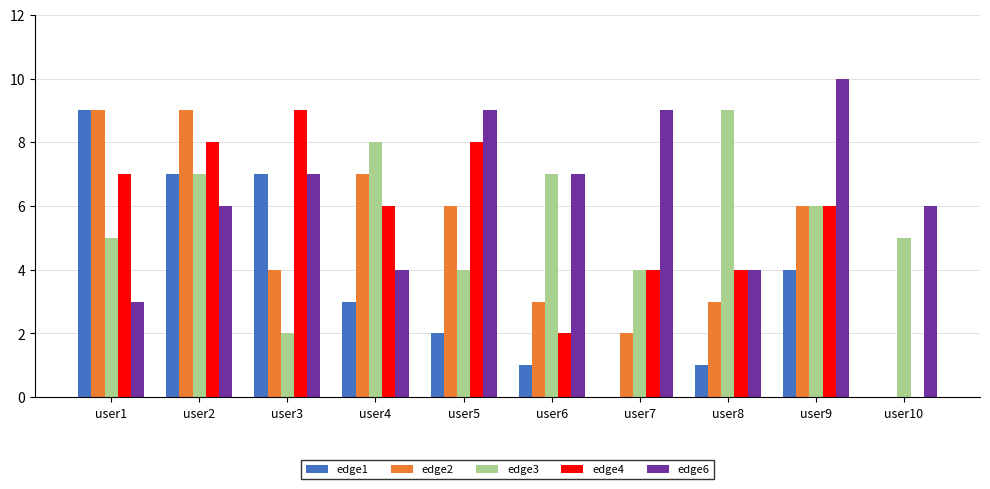

What is the maximum value shown in the chart?

10